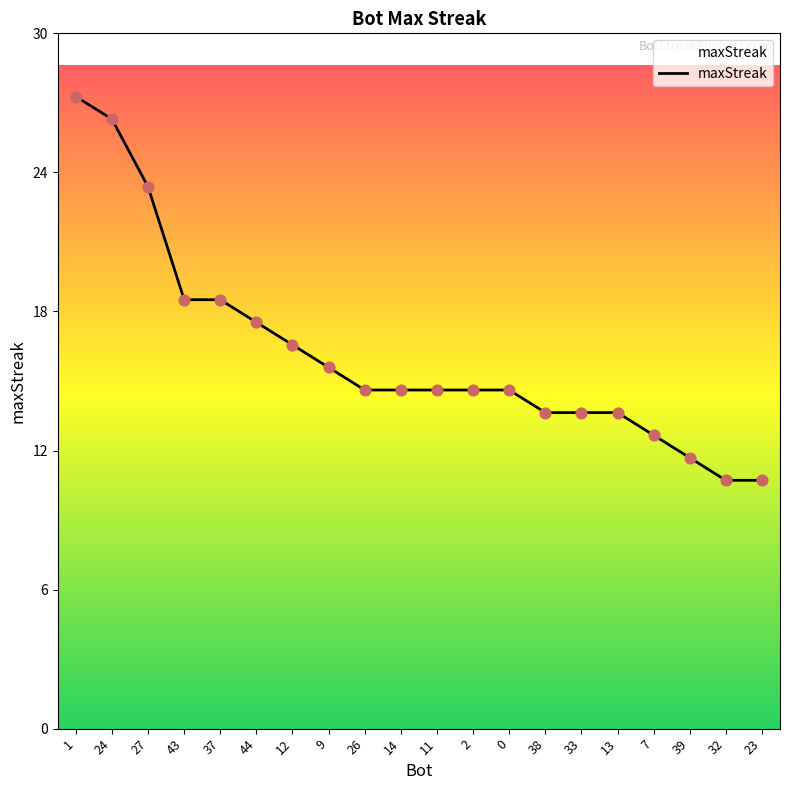

What is the ratio of the value at 7 to the value at 33?

0.9